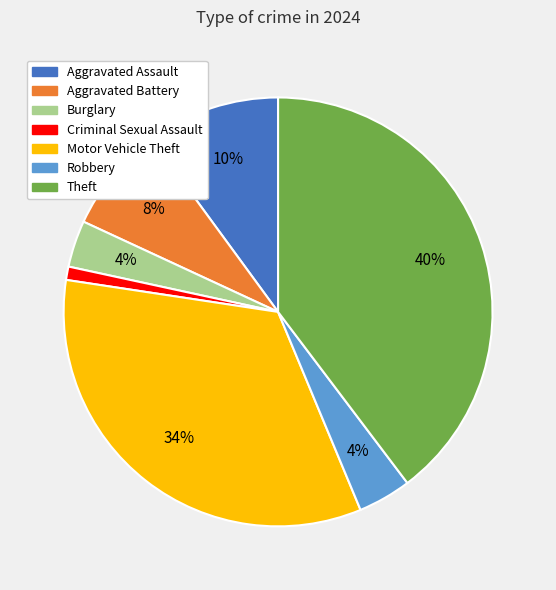

Combined, do Criminal Sexual Assault and Aggravated Assault account for over 50%?

No